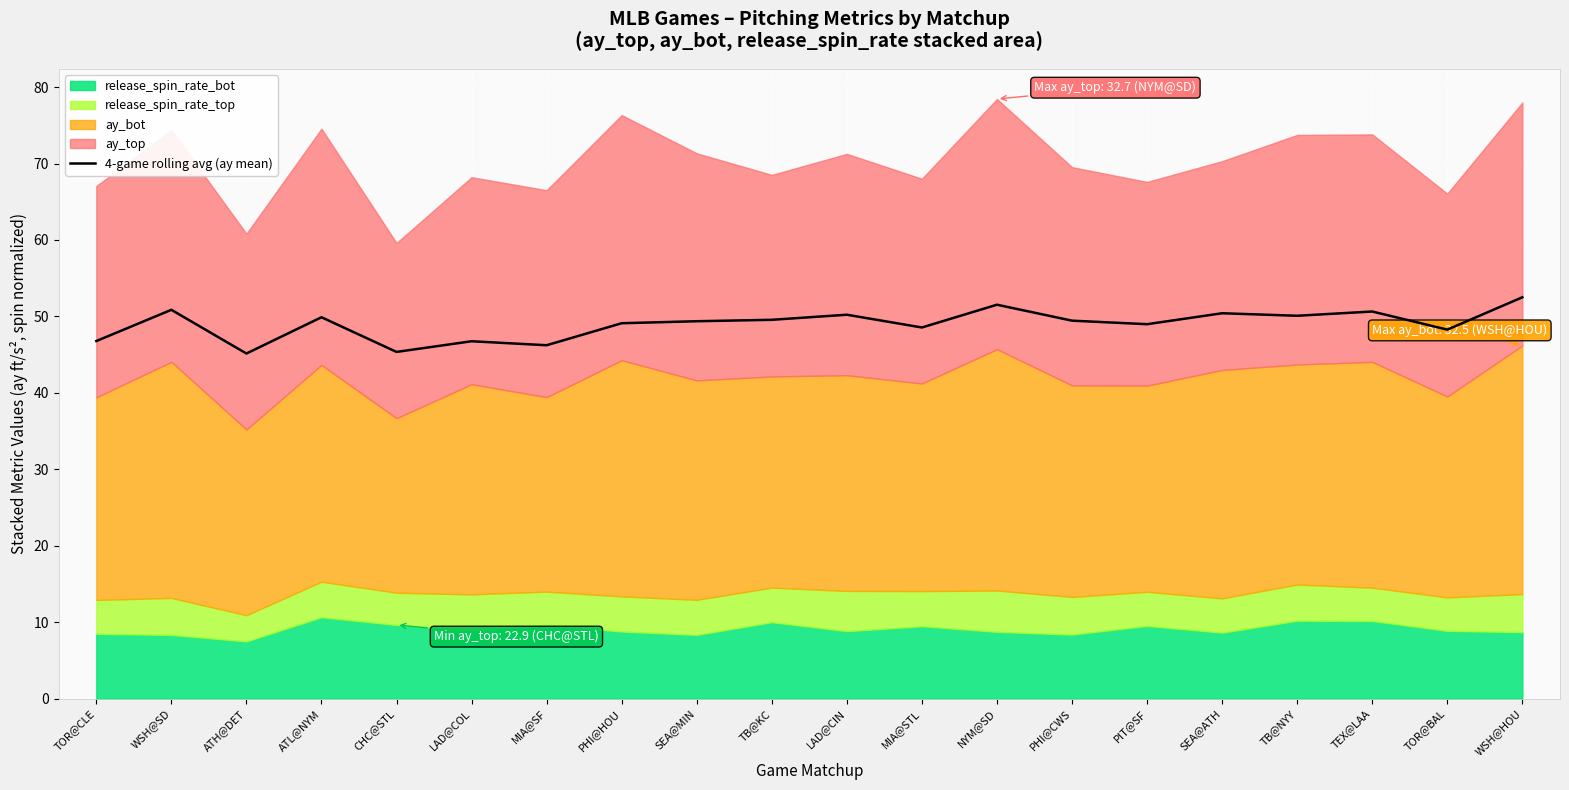

Reading left to right, list all the values displayed in this chart.

TOR@CLE=46.8	WSH@SD=50.9	ATH@DET=45.1	ATL@NYM=49.9	CHC@STL=45.4	LAD@COL=46.8	MIA@SF=46.2	PHI@HOU=49.1	SEA@MIN=49.4	TB@KC=49.6	LAD@CIN=50.2	MIA@STL=48.6	NYM@SD=51.5	PHI@CWS=49.4	PIT@SF=49.0	SEA@ATH=50.4	TB@NYY=50.1	TEX@LAA=50.6	TOR@BAL=48.3	WSH@HOU=52.5